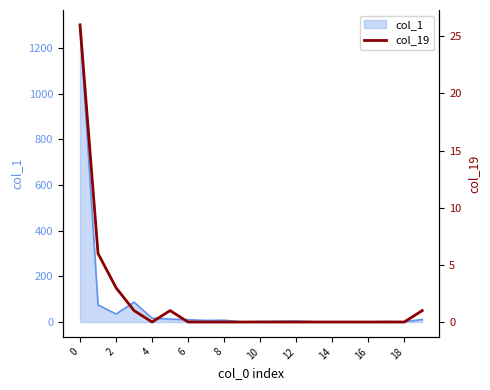

How many lines are shown in the chart?

1